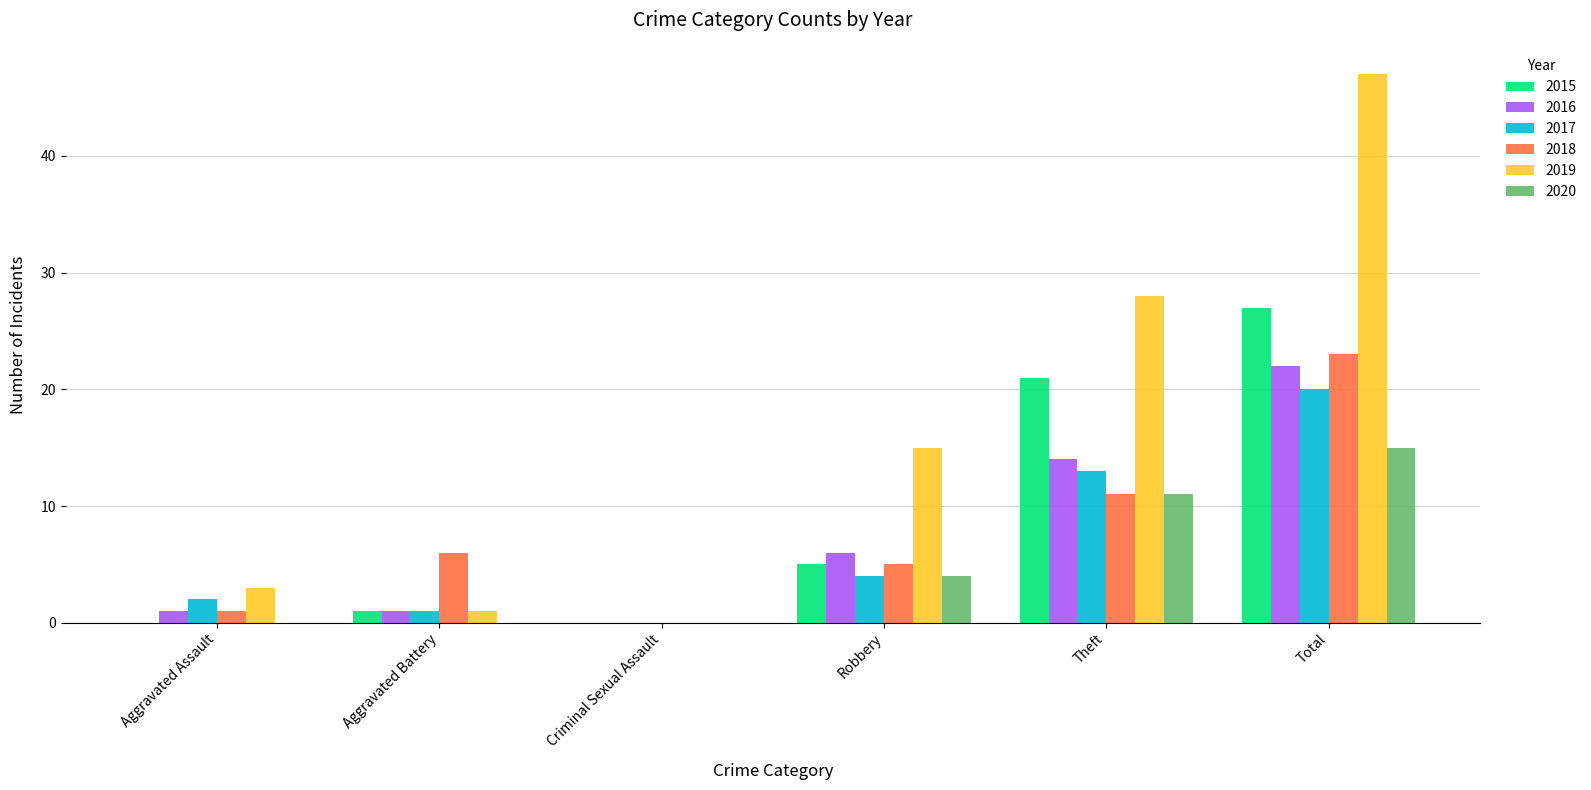

How many groups of bars are there?

6